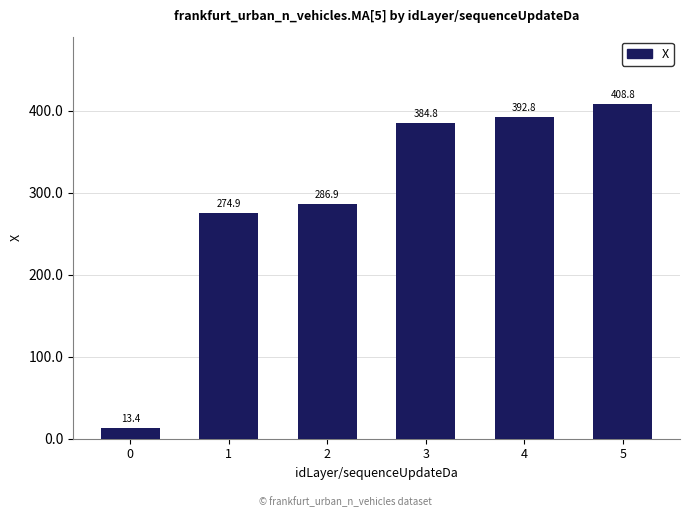

Does the chart contain any negative values?

No